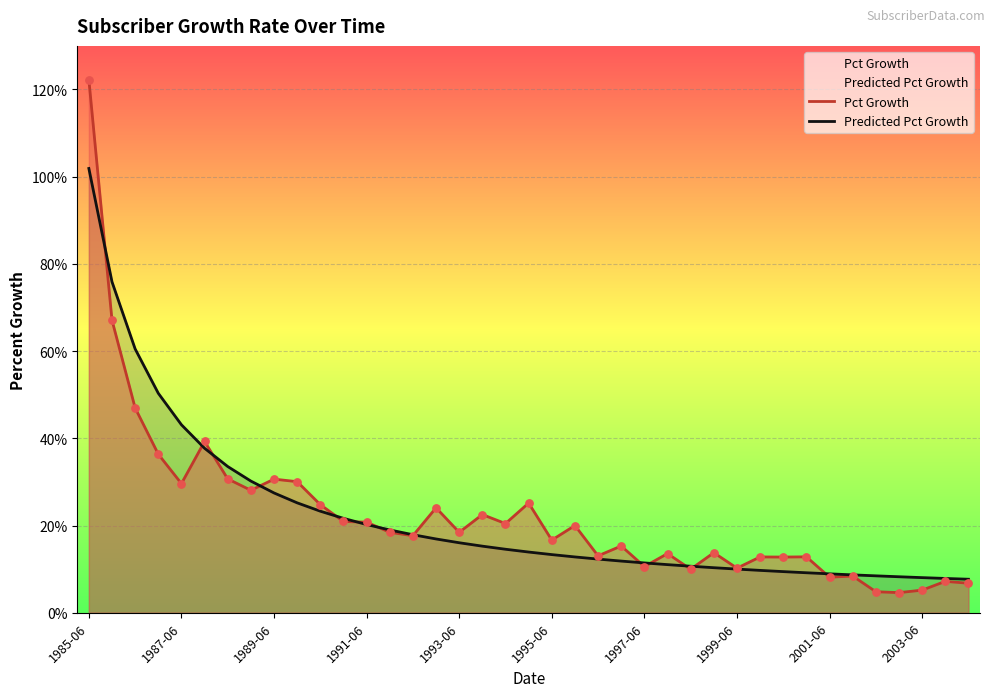

Is the value of Pct Growth at 10 greater than the value of Predicted Pct Growth at 26?

Yes